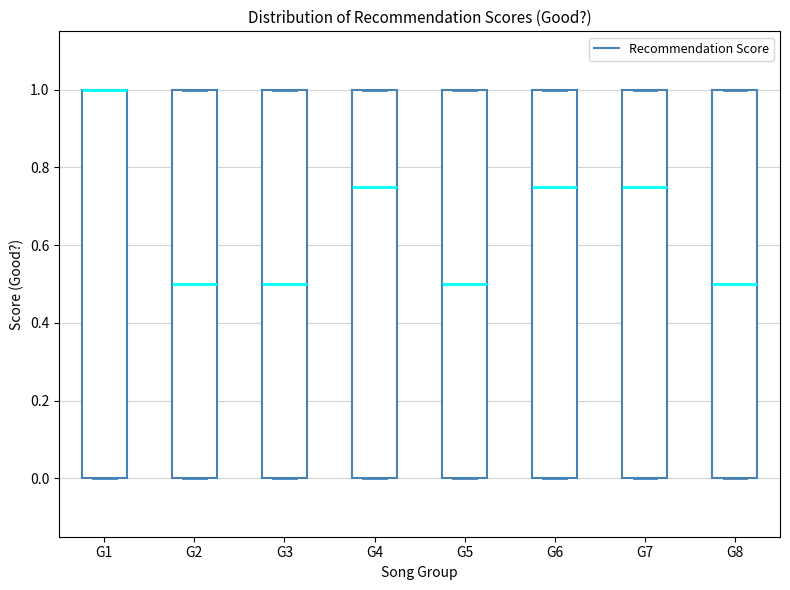

Where does the median line of the box for G4 sit on the y-axis? The values are not printed on the chart, so give them approximately, as read against the axis.

0.76